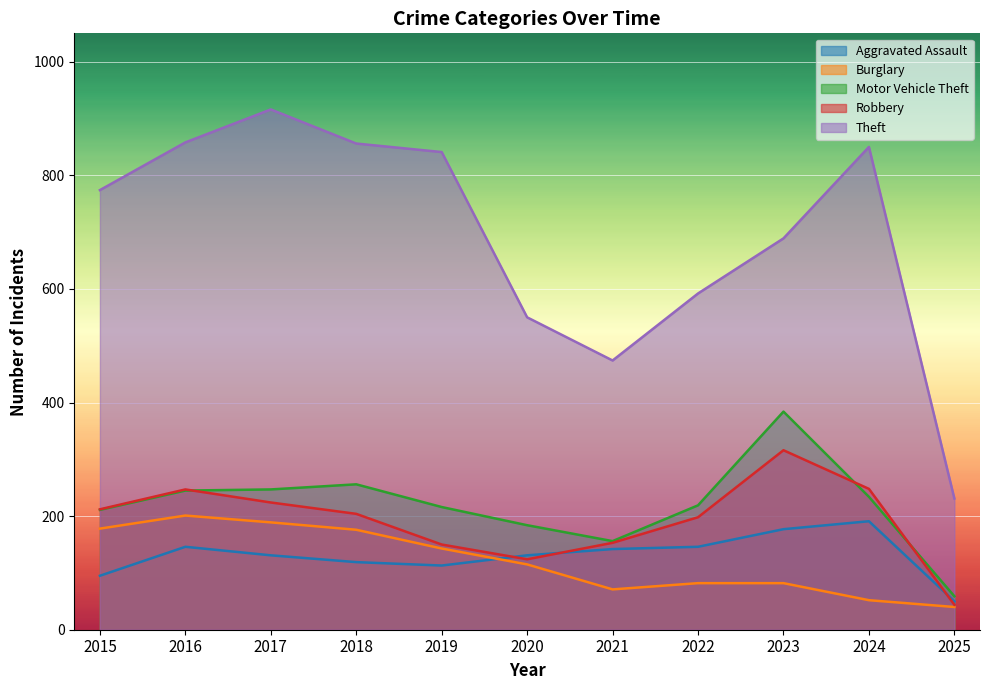

How many data points in Burglary are above 115?

5